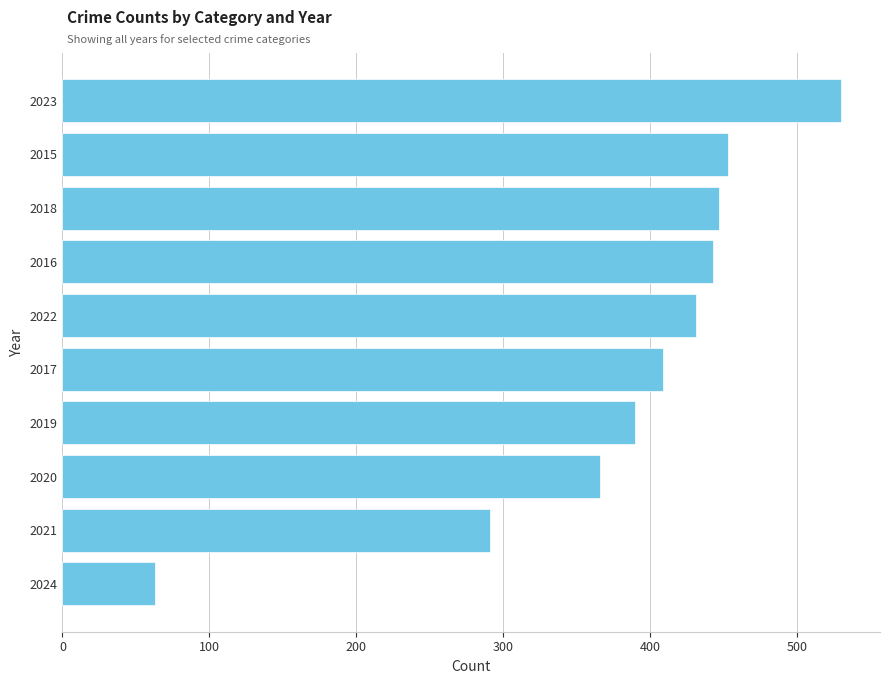

What is the label of the 8th bar from the top?

2020